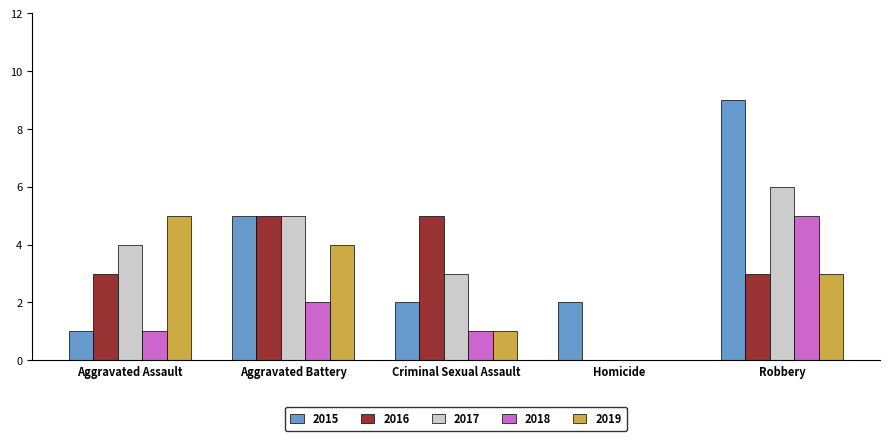

What is the sum of all 2015 values?

19